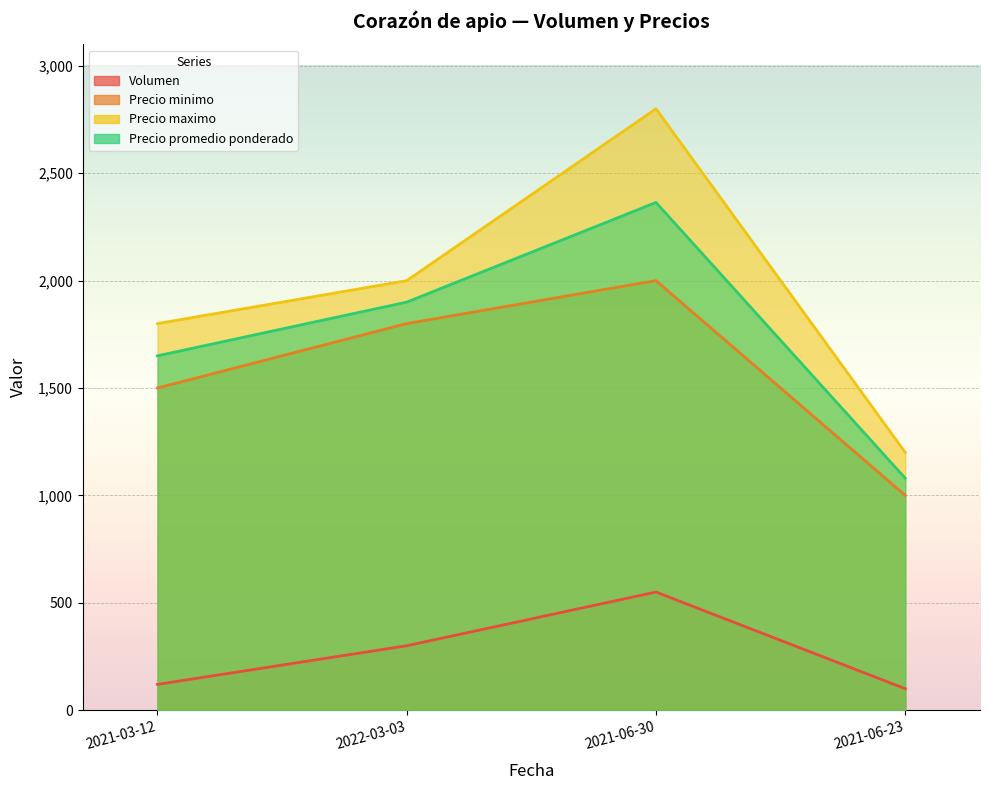

True or false: Precio promedio ponderado and Volumen cross at least once.

False